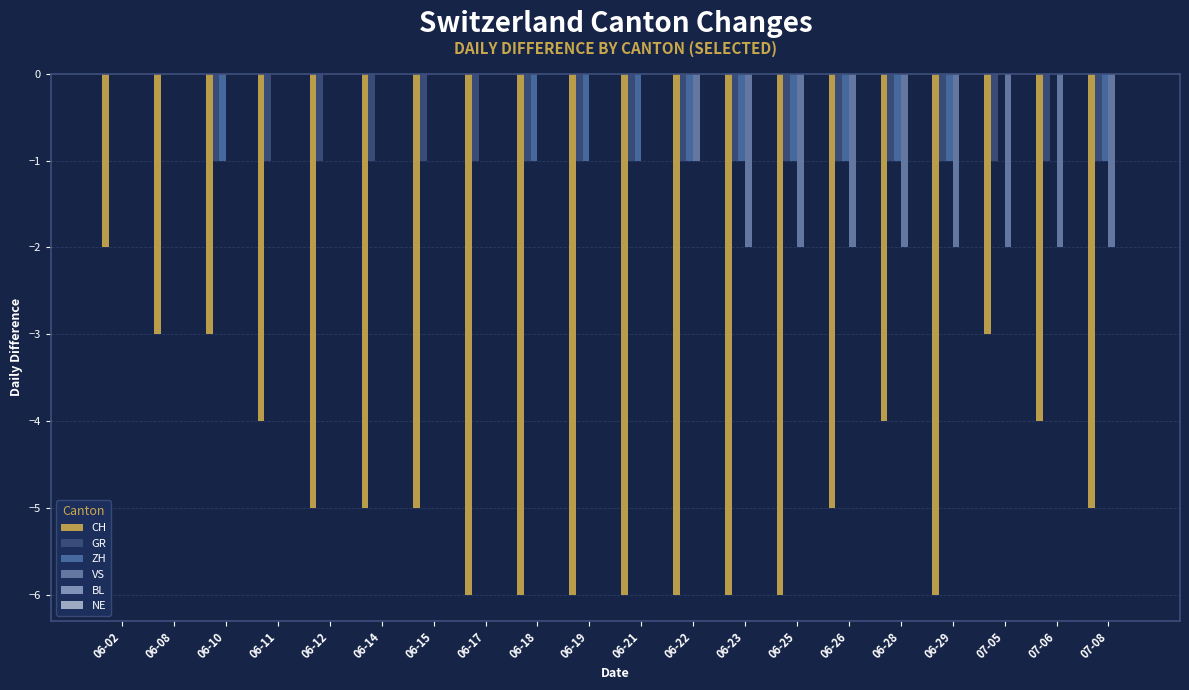

What is the sum of all ZH values?

-11